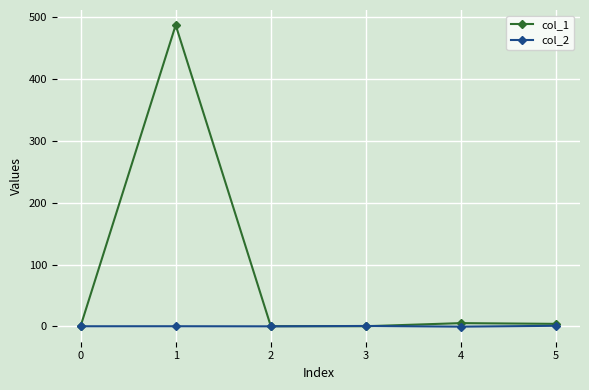

What is the difference between the highest and lowest values at 3?

0.4